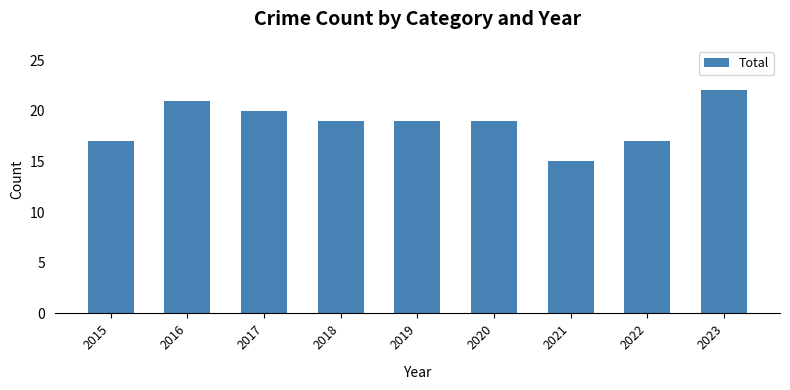

Reading left to right, transcribe all the data shown in this chart.

2015=17	2016=21	2017=20	2018=19	2019=19	2020=19	2021=15	2022=17	2023=22